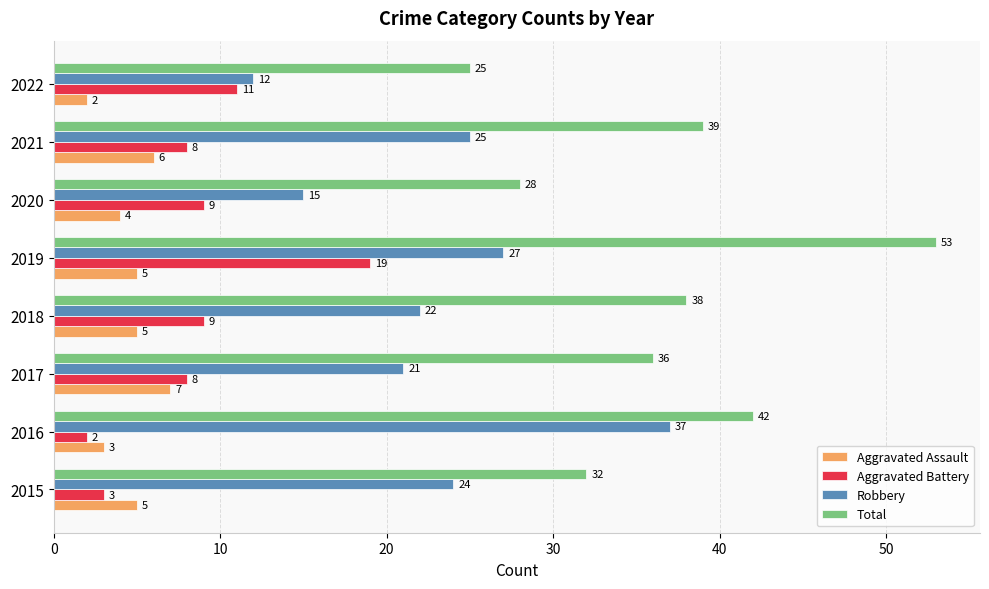

Is it true that Total equals 25 at 2022?

True